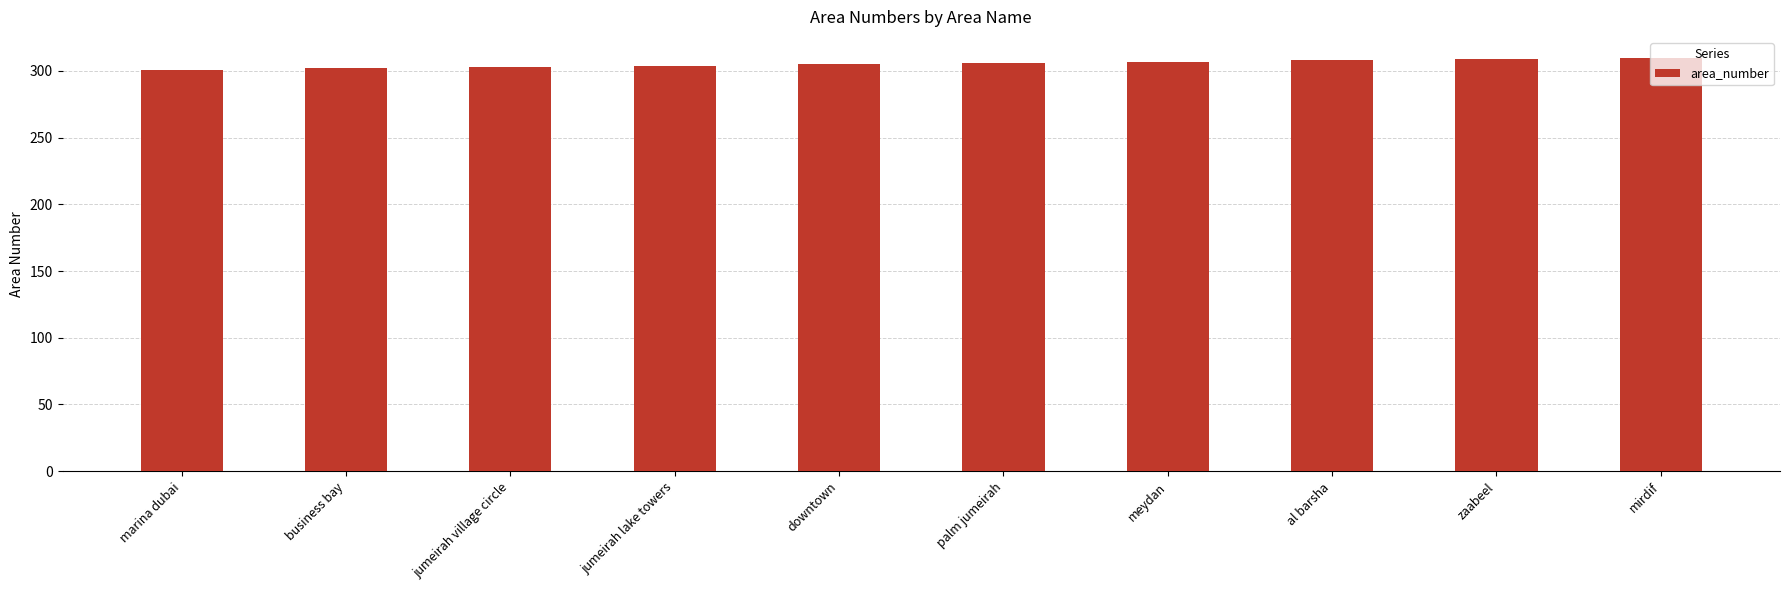

What is the value of the 7th bar from the left?

307